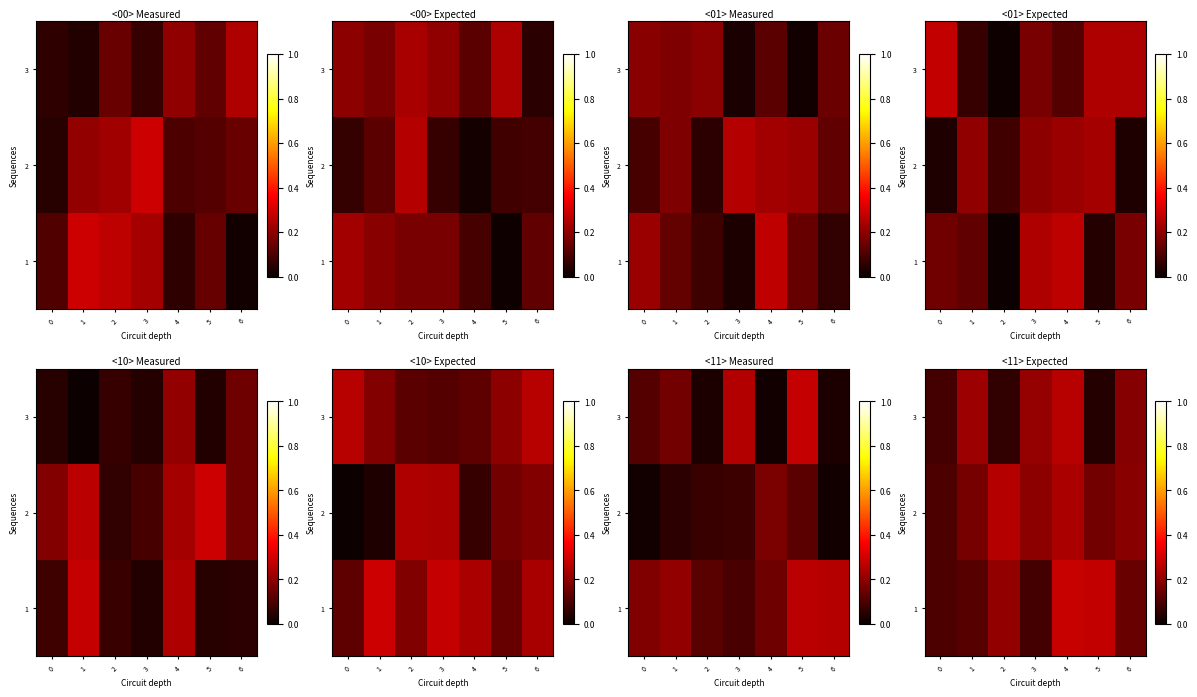

Is the value of 1 at 5 greater than the value of 3 at 3?

Yes